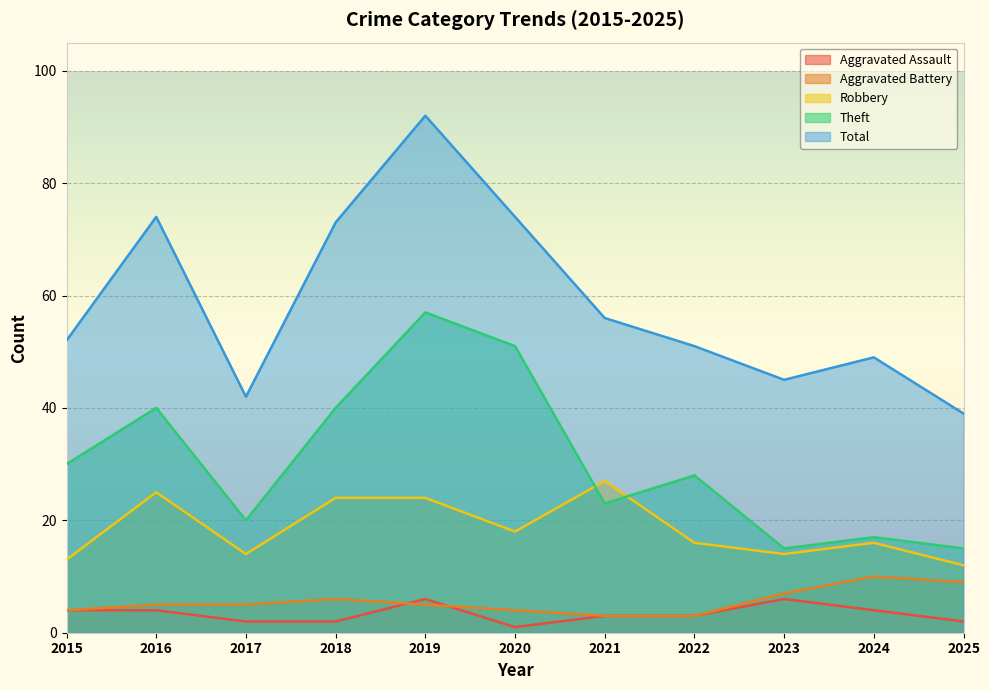

What is the difference between the maximum and second lowest values in the Theft series?

42